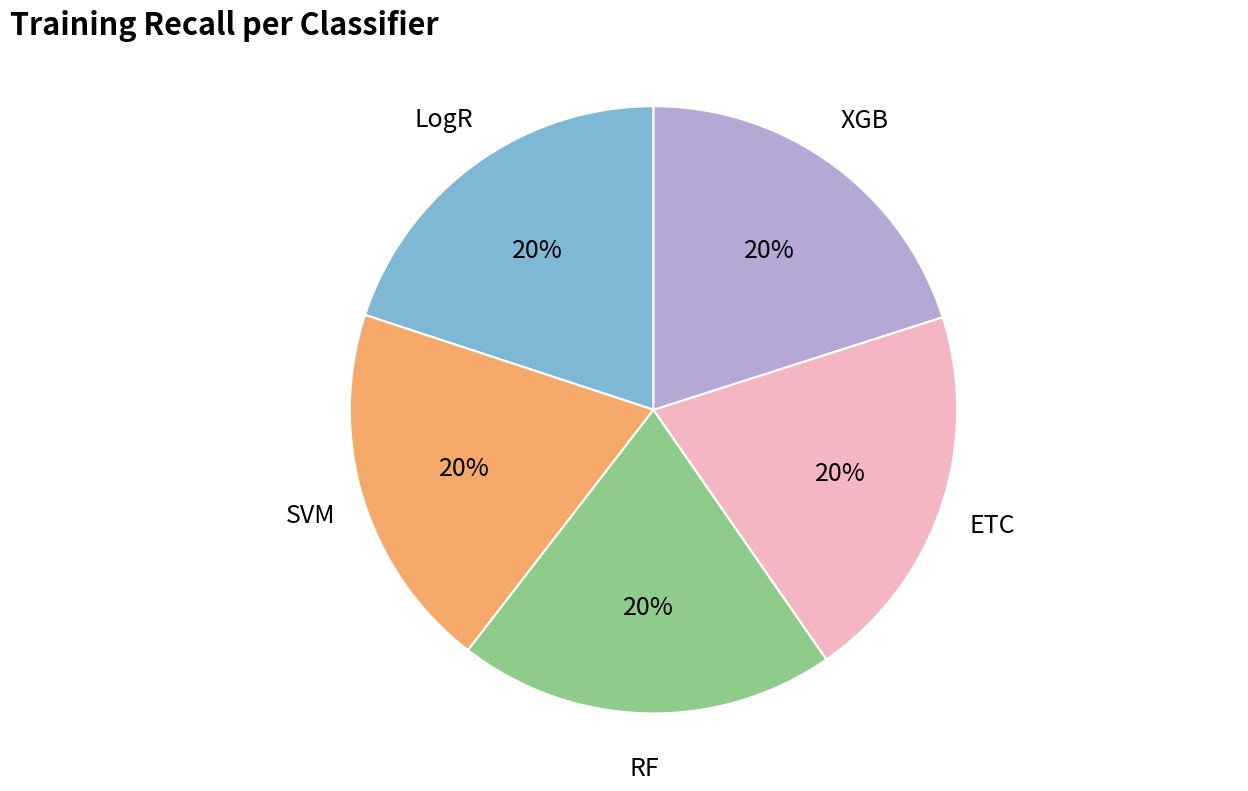

Does RF account for over 50% of the chart?

No